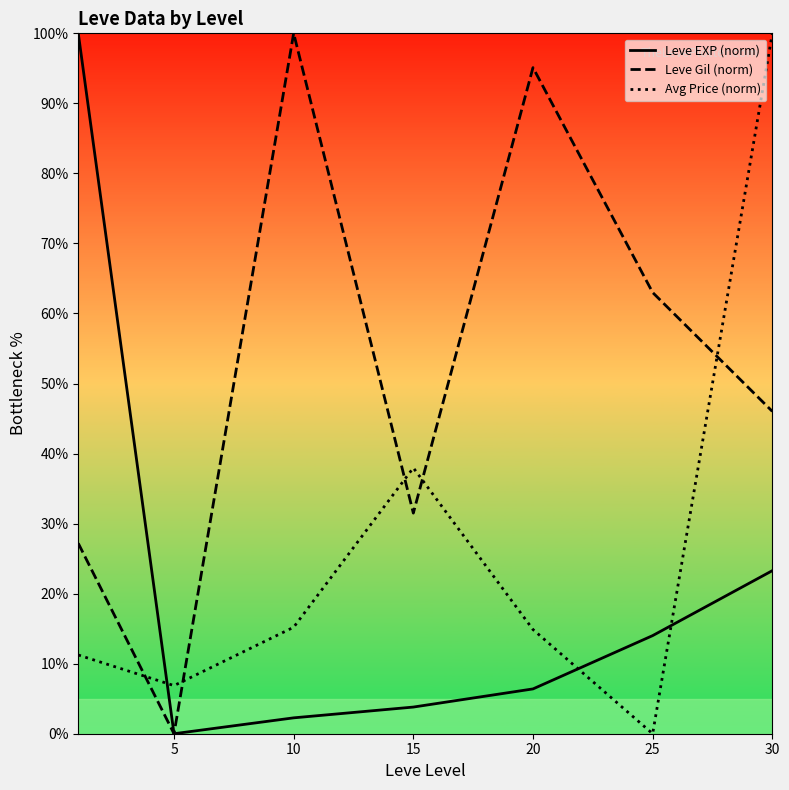

List the series in order of their overall mean, lowest first.

Leve EXP (norm), Avg Price (norm), Leve Gil (norm)